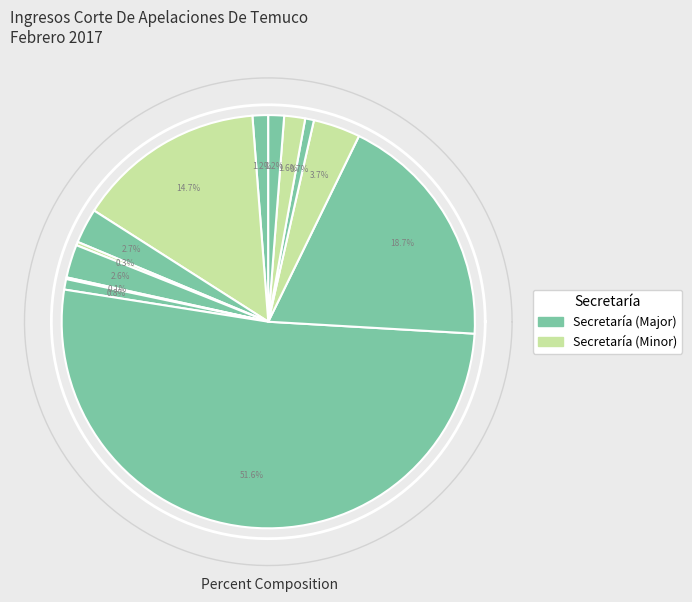

Which has a higher value, Criminal or Laboral?

Criminal